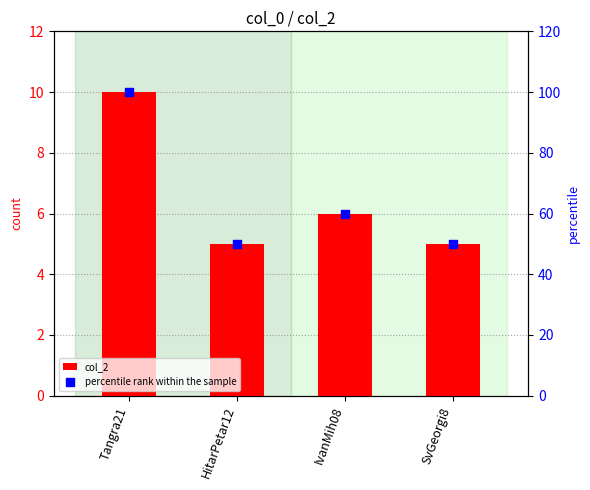

Which series has the largest total across all categories?

percentile rank within the sample